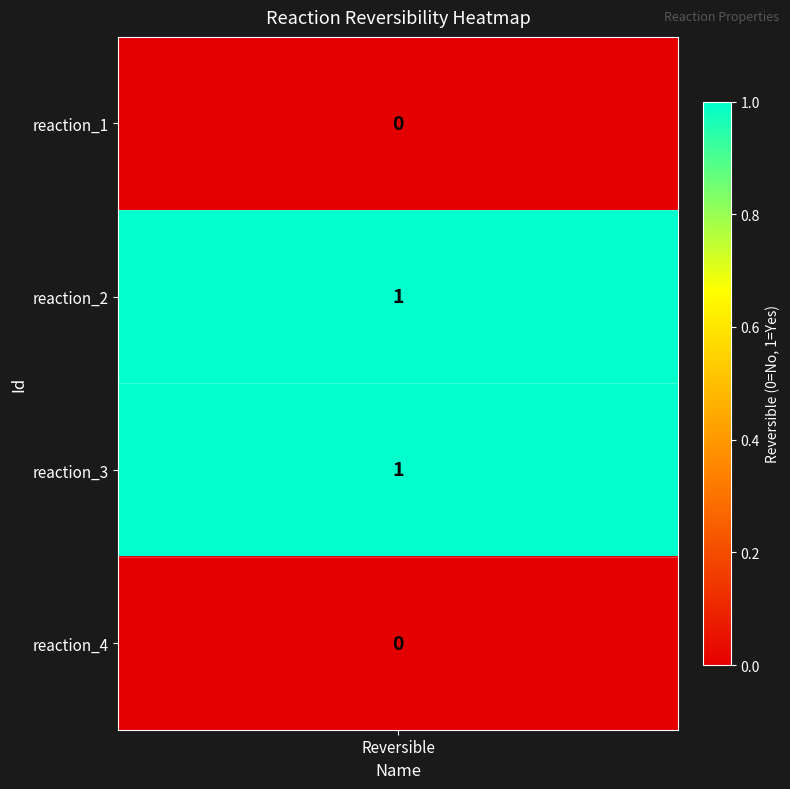

Which series changed the most between reaction_1 and reaction_4?

reaction_1